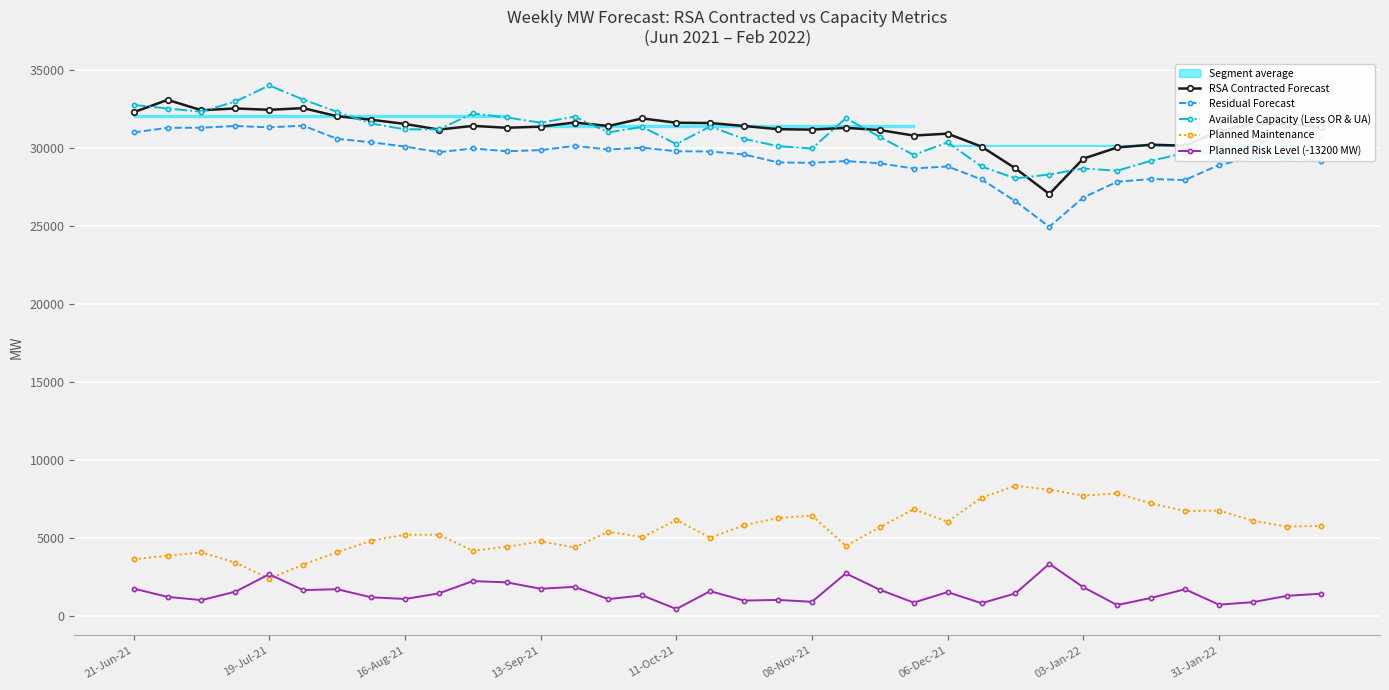

Reading left to right, transcribe all the data shown in this chart.

RSA Contracted Forecast: 32277	33072	32409	32522	32436	32543	32024	31801	31531	31168	31406	31285	31358	31621	31399	31883	31607	31588	31400	31194	31167	31281	31139	30786	30908	30078	28684	27041	29304	30021	30199	30136	31053	31542	31517	31330
Residual Forecast: 30984	31283	31286	31398	31313	31419	30578	30355	30084	29721	29960	29781	29854	30117	29895	30007	29782	29763	29575	29066	29038	29153	29010	28674	28807	27977	26583	24940	26817	27824	28002	27940	28896	29386	29361	29174
Available Capacity (Less OR & UA): 32752	32518	32313	32968	33996	33090	32305	31564	31184	31181	32204	31947	31609	31994	30987	31337	30240	31365	30573	30106	29959	31891	30704	29544	30349	28806	28041	28291	28674	28533	29172	29664	29633	30281	30659	30613
Planned Maintenance: 3644	3878	4083	3428	2400	3306	4091	4832	5212	5215	4192	4449	4787	4402	5409	5059	6156	5031	5823	6290	6437	4505	5692	6852	6047	7590	8355	8105	7722	7863	7224	6732	6763	6115	5737	5783
Planned Risk Level (-13200 MW): 1767	1234	1027	1569	2683	1670	1726	1209	1099	1459	2244	2166	1755	1877	1092	1329	458	1601	998	1040	920	2738	1693	869	1542	828	1457	3351	1857	708	1169	1724	736	895	1298	1439